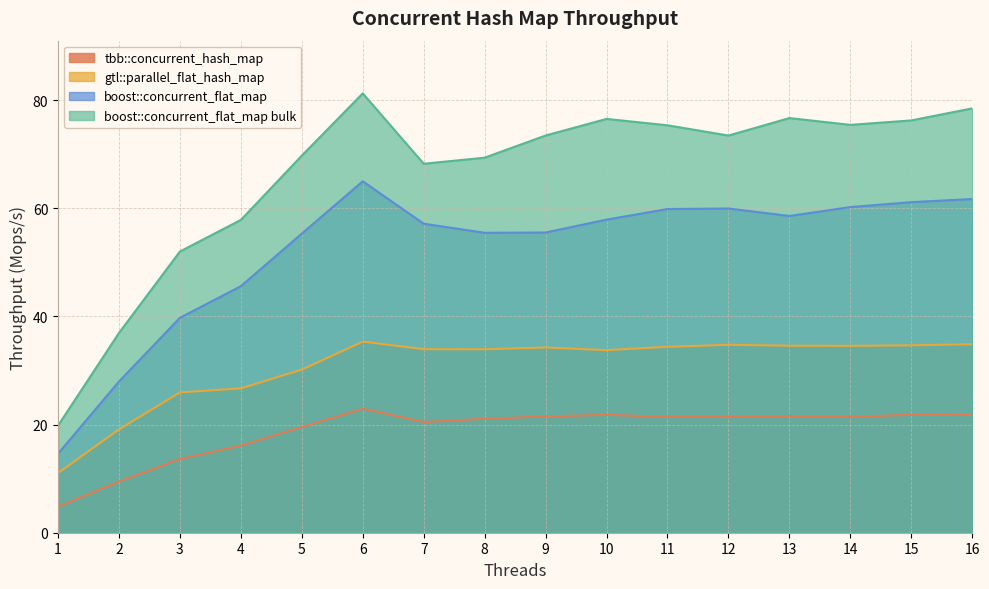

Between 2 and 6, which series saw the biggest shift?

boost::concurrent_flat_map bulk